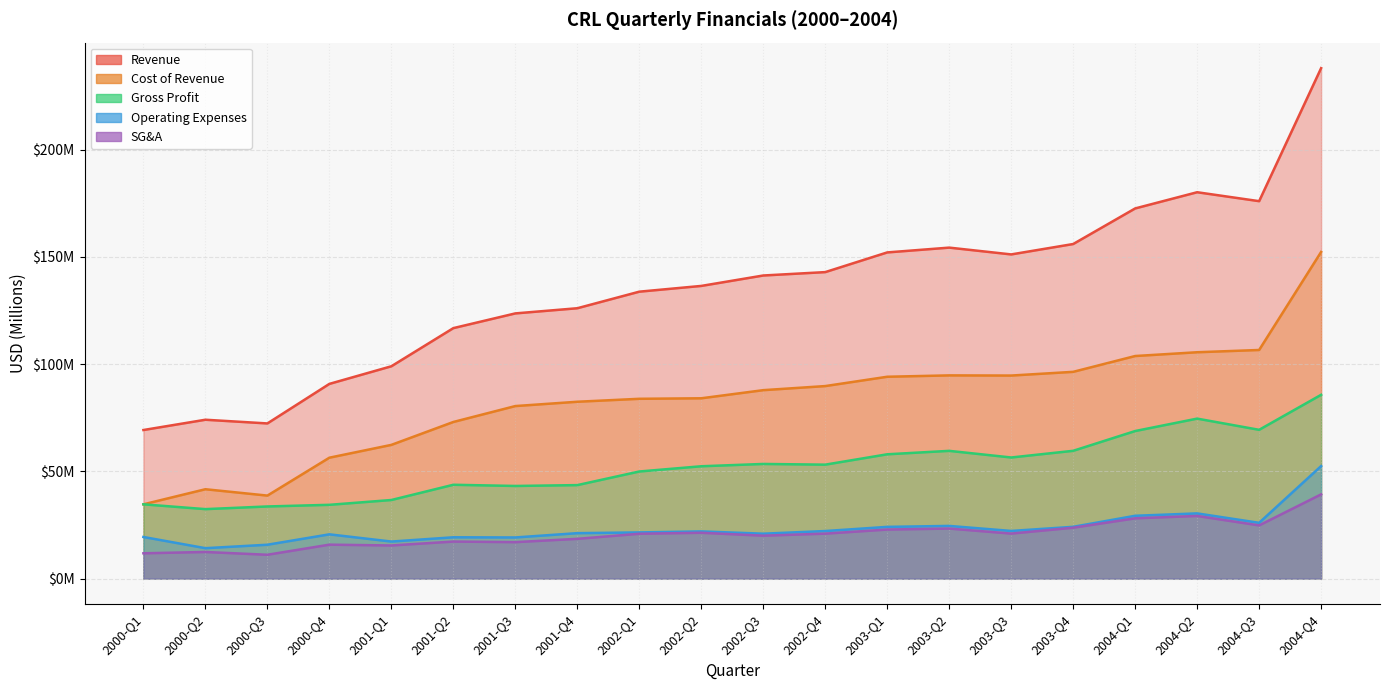

Which series has the largest total across all categories?

Revenue